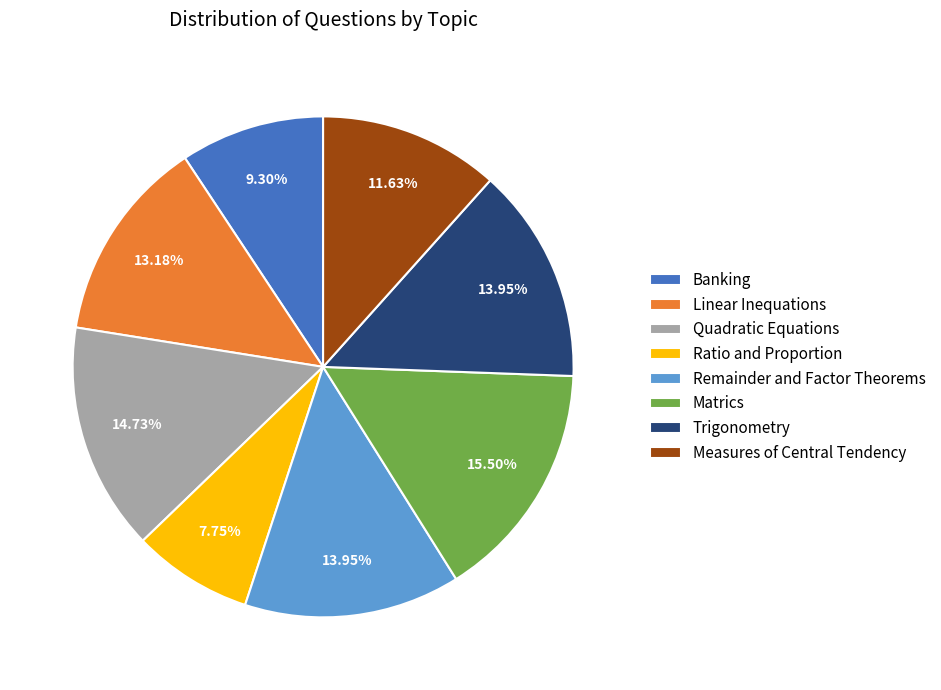

What is the ratio of the value at Remainder and Factor Theorems to the value at Measures of Central Tendency?

1.2